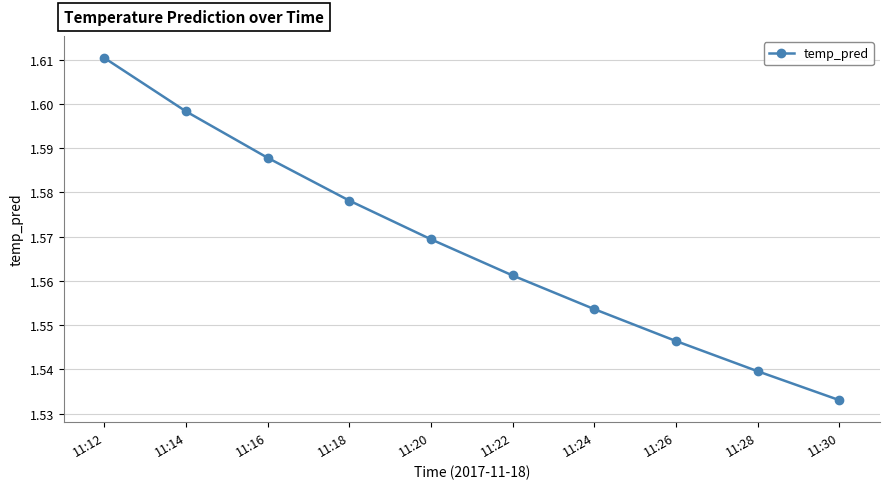

What is the difference between the values at 11:14 and 11:30?

0.1